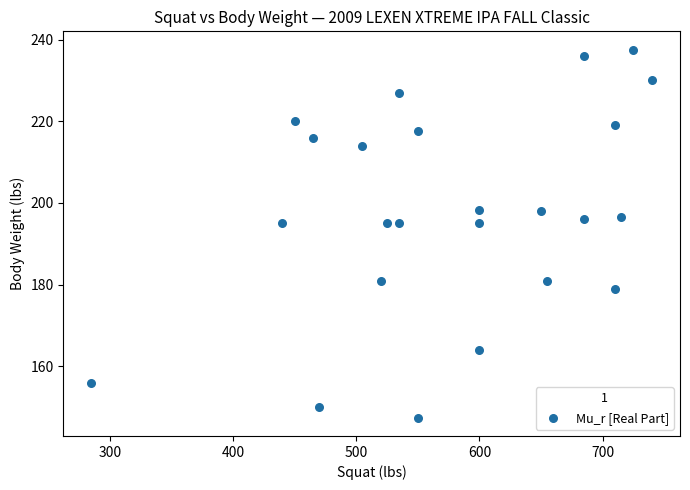

What is the range of Y values (max minus min)?

90.0